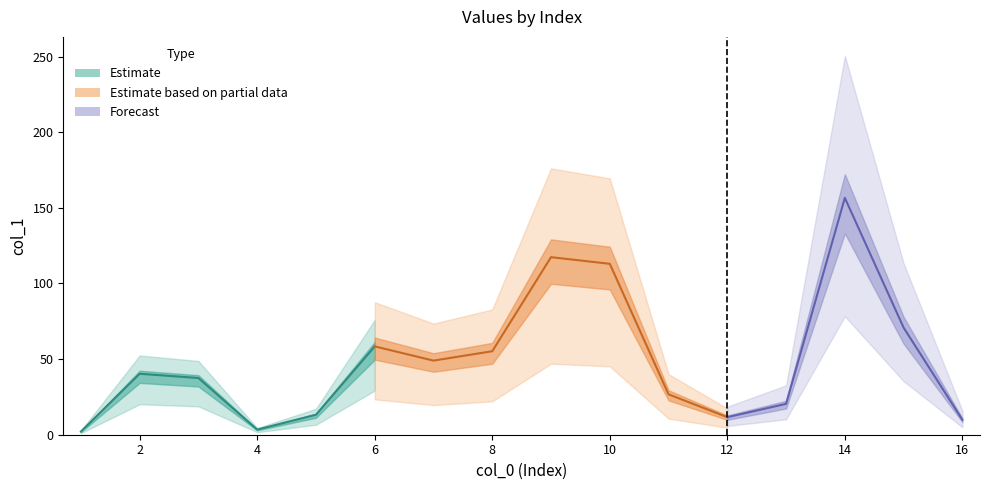

What is the maximum value shown in the chart?

156.6